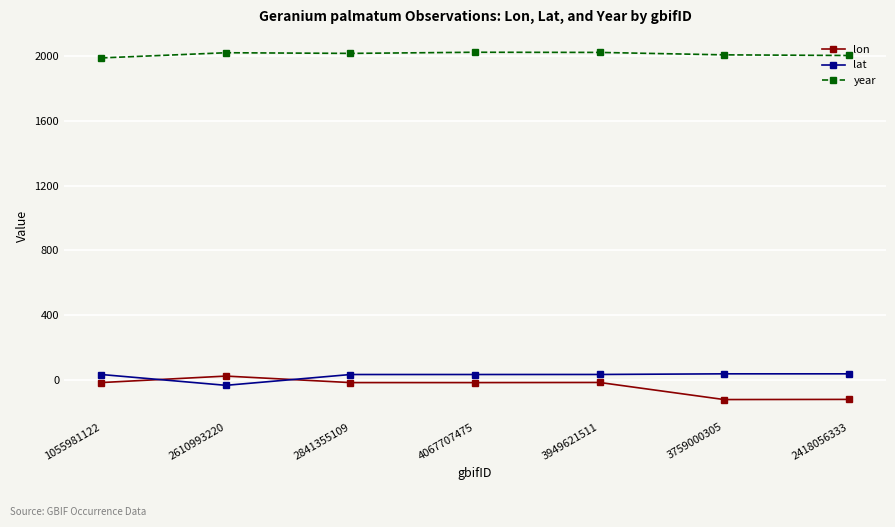

What is the value of the year point at the 1st from the left?

1988.0